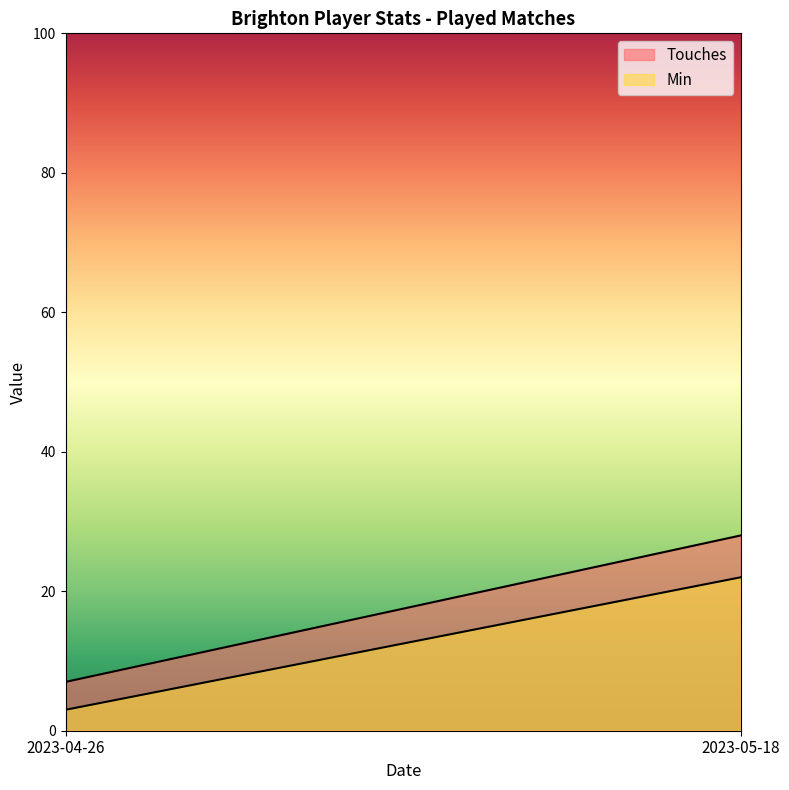

At how many categories does at least one series exceed 5?

2